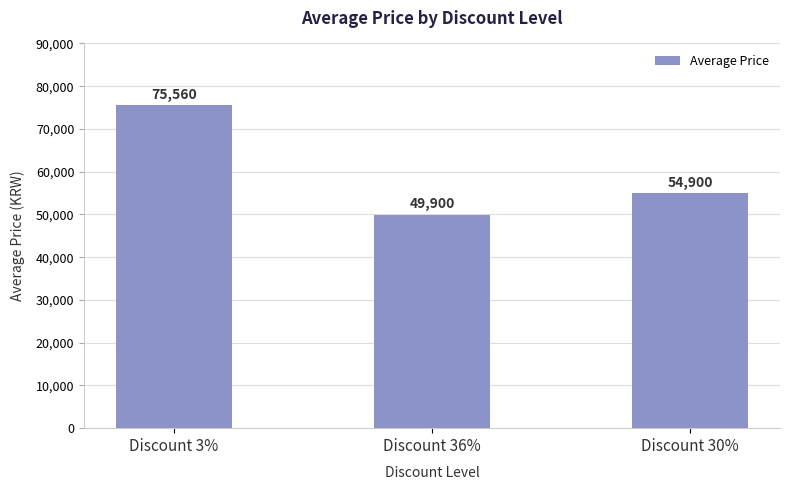

The value at Discount 36% is 49900. True or false?

True